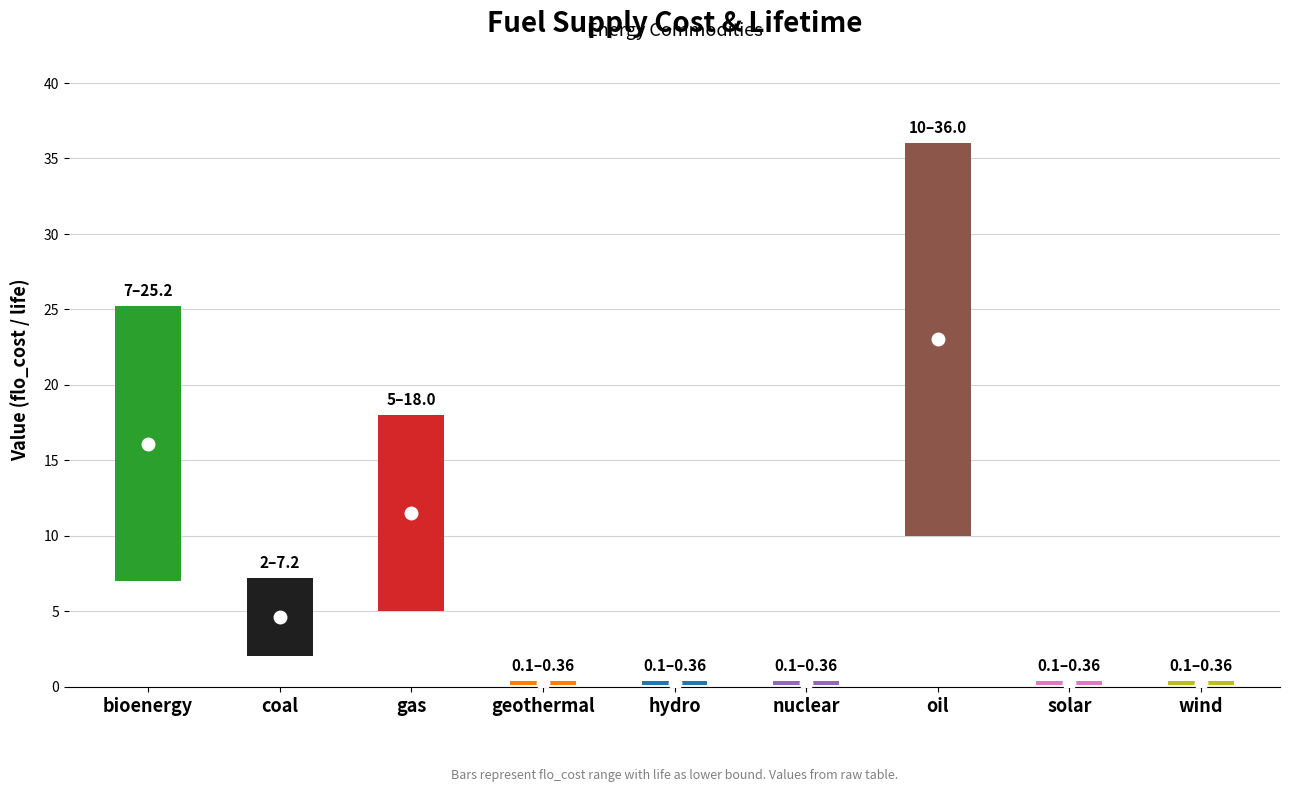

Reading right to left, transcribe all the data shown in this chart.

flo_cost: wind=0.4	solar=0.4	oil=36.0	nuclear=0.4	hydro=0.4	geothermal=0.4	gas=18.0	coal=7.2	bioenergy=25.2
life: wind=0.1	solar=0.1	oil=10.0	nuclear=0.1	hydro=0.1	geothermal=0.1	gas=5.0	coal=2.0	bioenergy=7.0